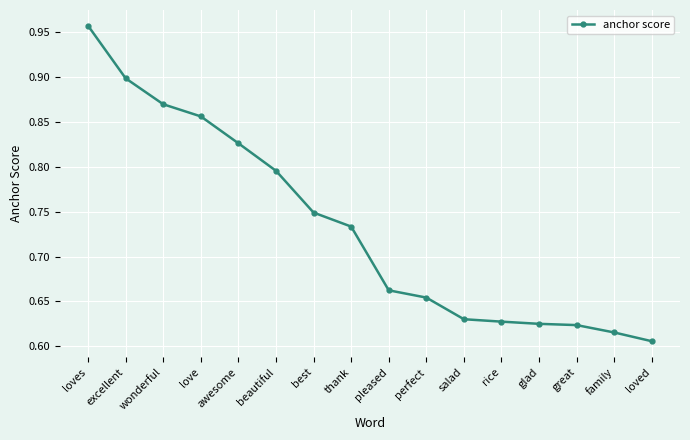

Which has a higher value, rice or excellent?

excellent